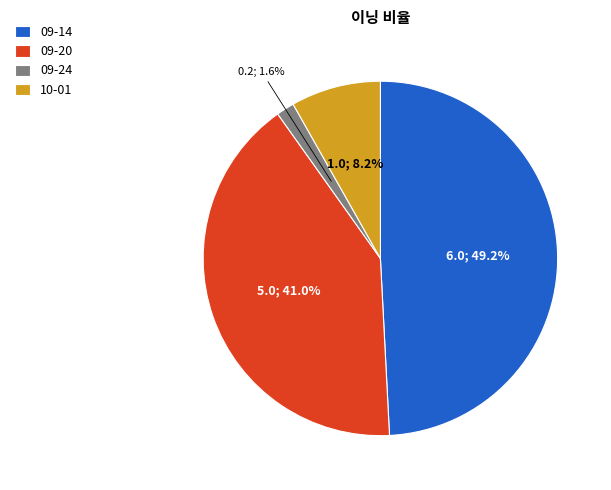

Is 09-14 the majority of the pie?

No